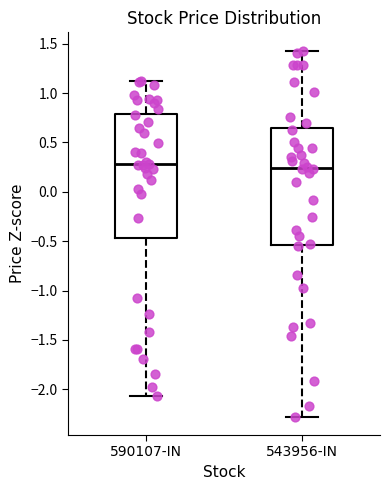

Where is the upper edge of the box for 543956-IN on the y-axis? The values are not printed on the chart, so give them approximately, as read against the axis.

0.65